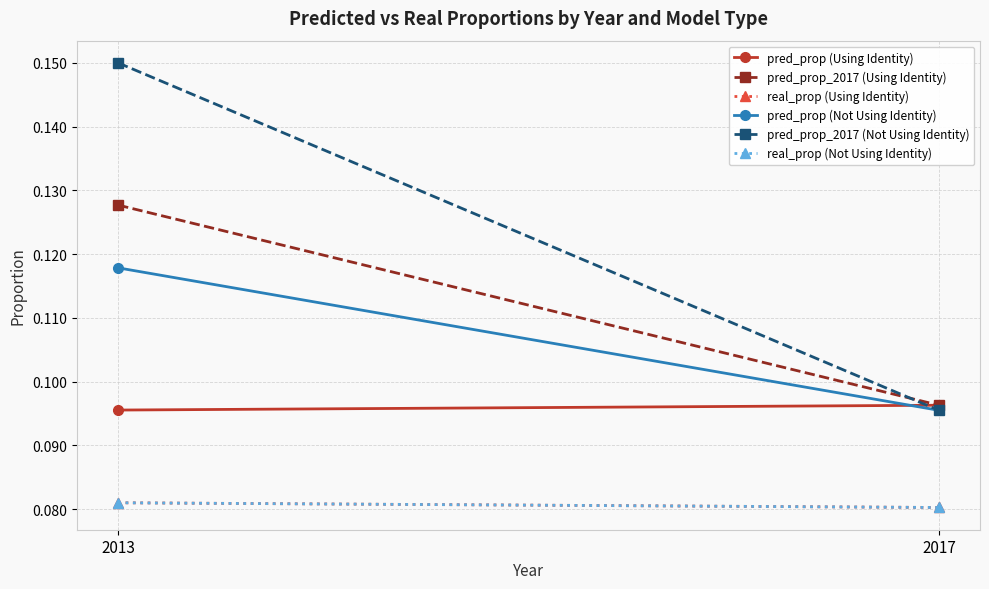

Which category has the lowest value in the pred_prop (Not Using Identity) series?

2017